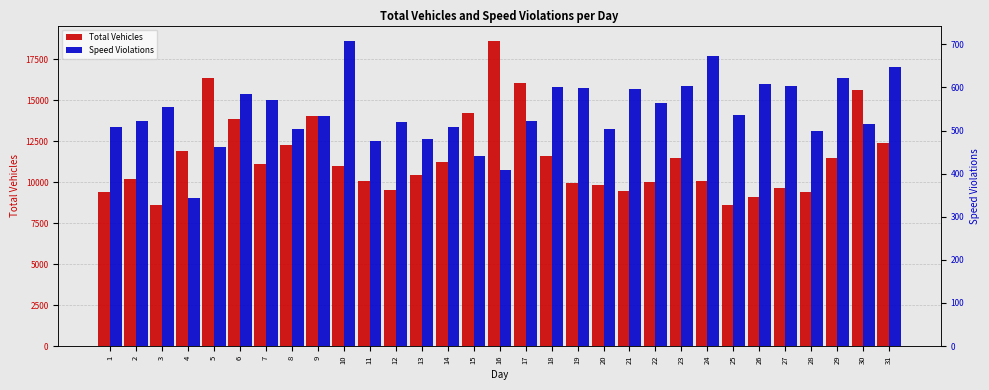

What is the value of the Total Vehicles bar at the 11th from the left?

10037